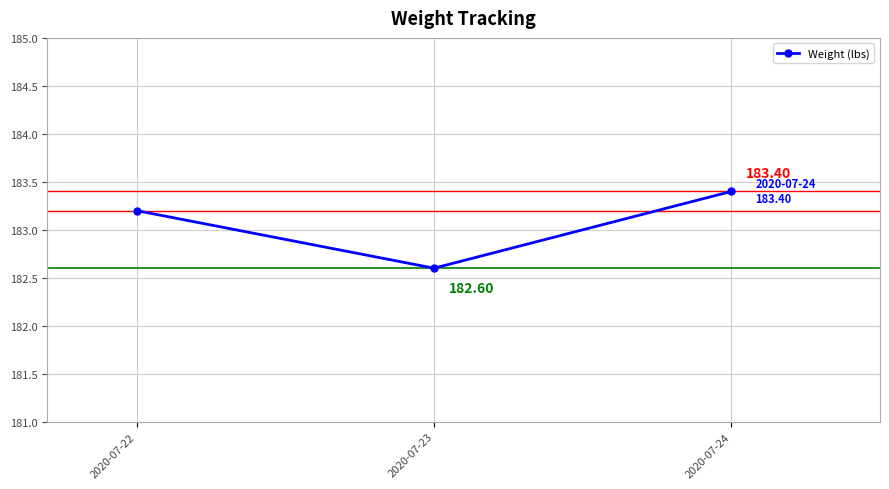

List the labels in order of value, largest first.

2020-07-24, 2020-07-22, 2020-07-23